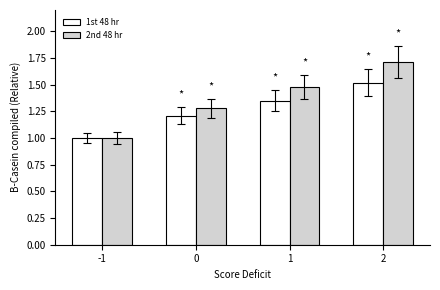

How many values in the 1st 48 hr series exceed 1?

3